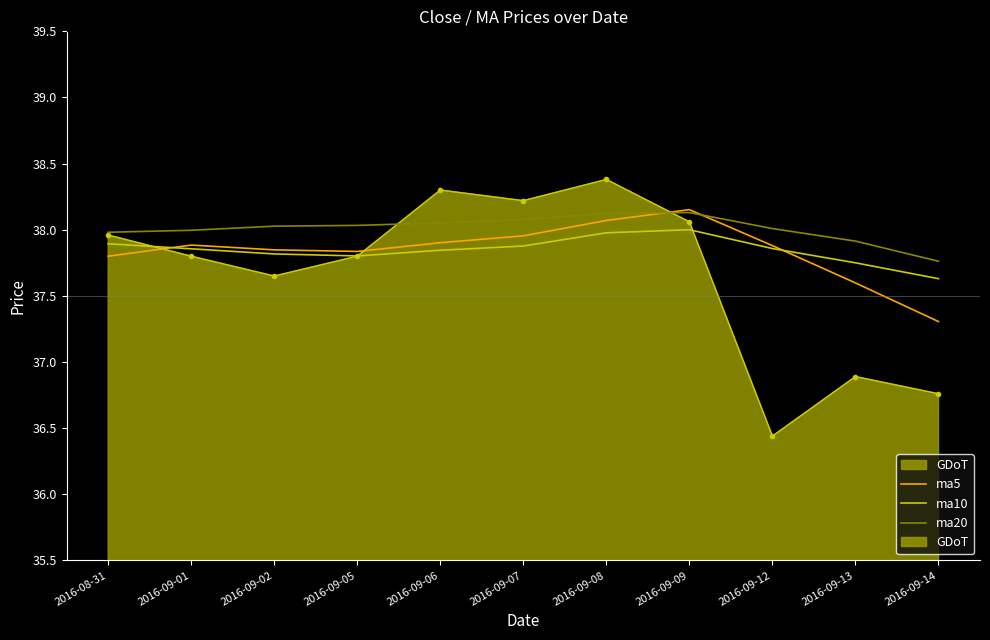

Where is the first local maximum for ma5?

2016-09-01